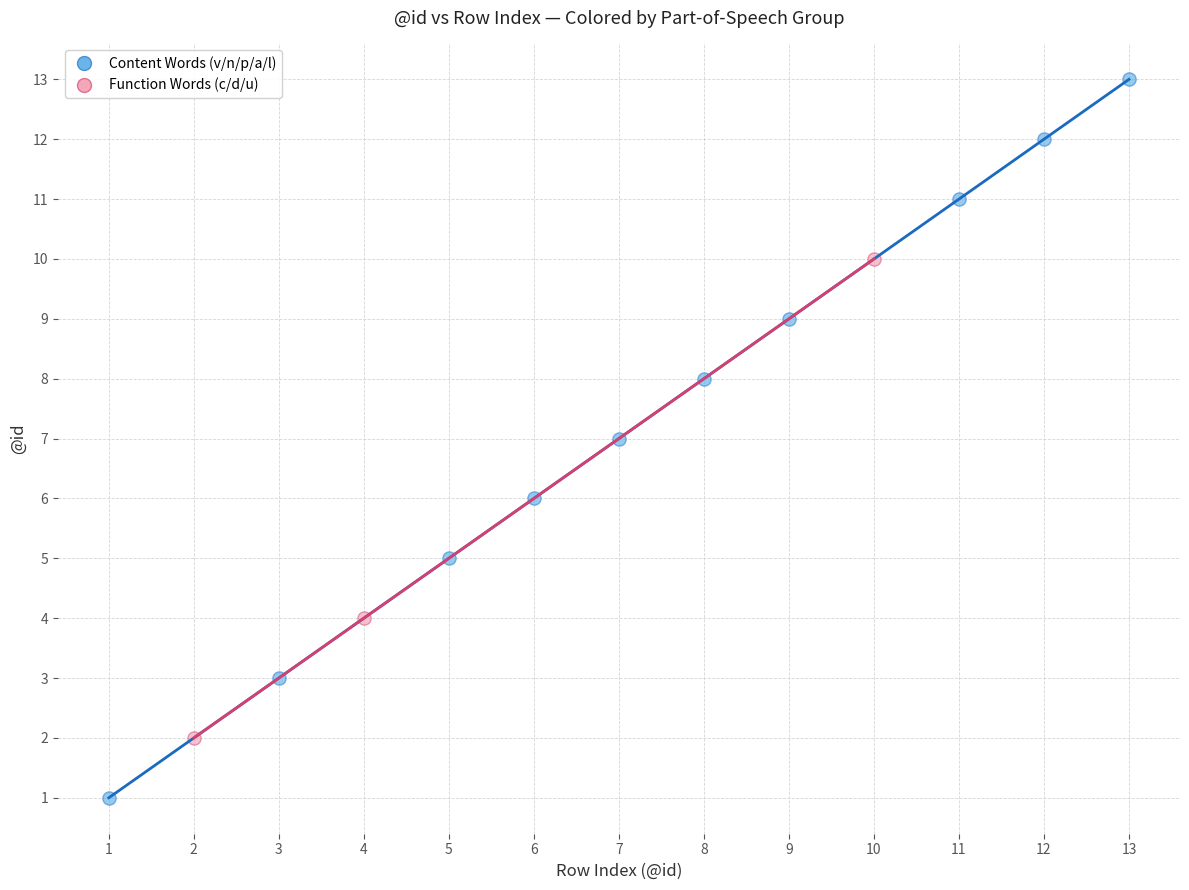

Which series contains the highest Y value?

Content Words (v/n/p/a/l)